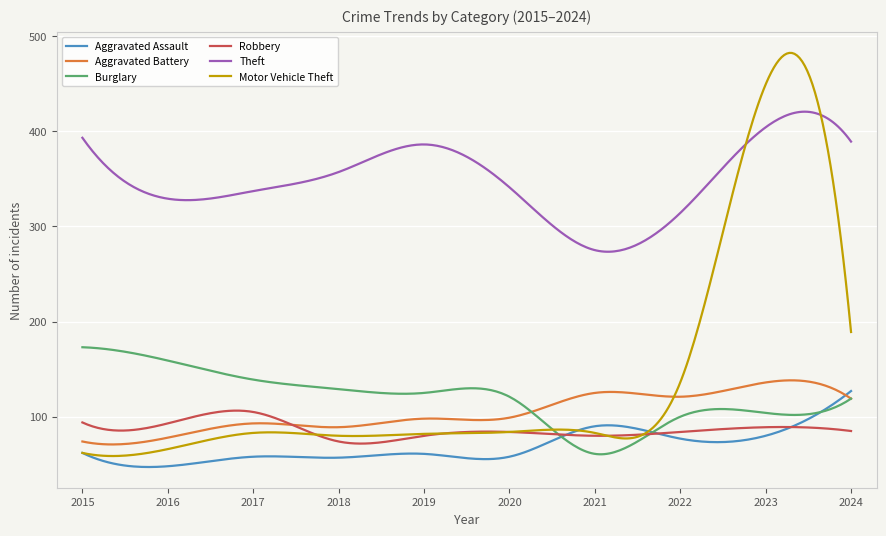

Which series has the largest total across all categories?

Theft